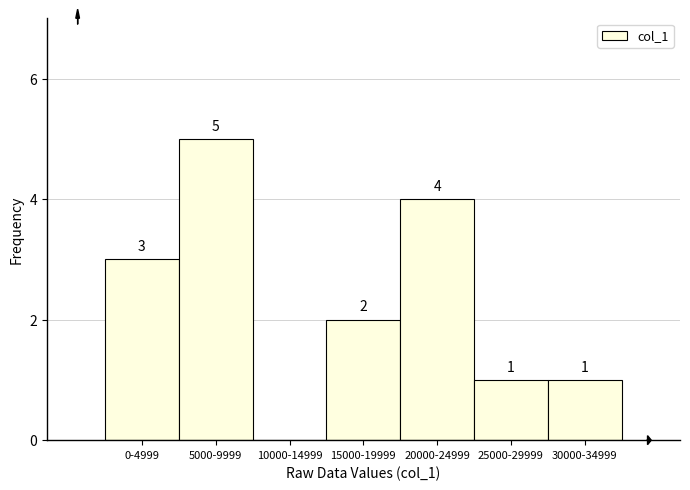

Reading left to right, extract all data points from this chart.

0-4999=3	5000-9999=5	10000-14999=0	15000-19999=2	20000-24999=4	25000-29999=1	30000-34999=1